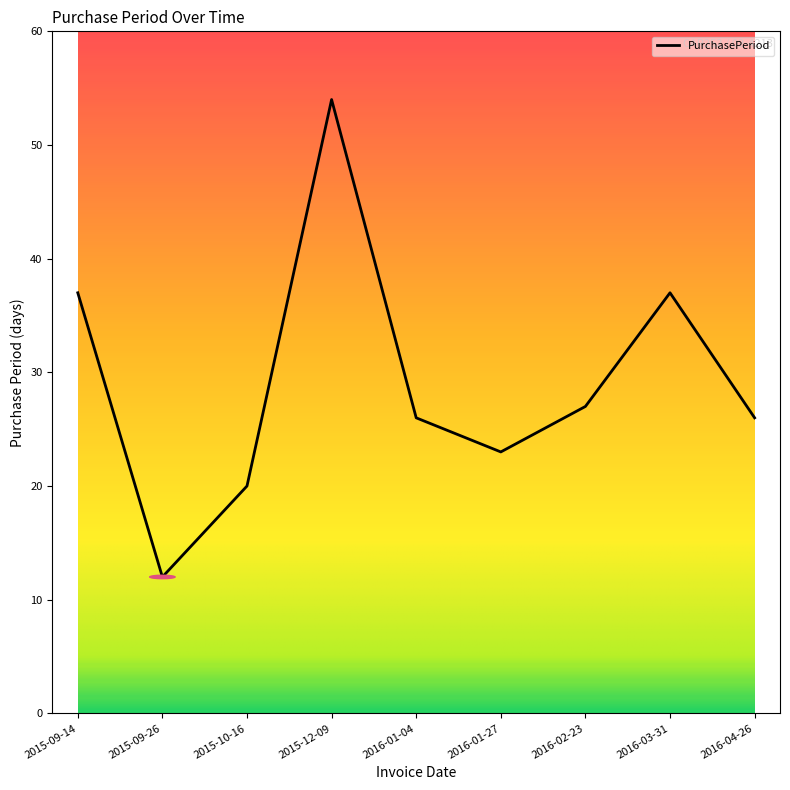

What is the difference between the values at 2016-04-26 and 2016-03-31?

11